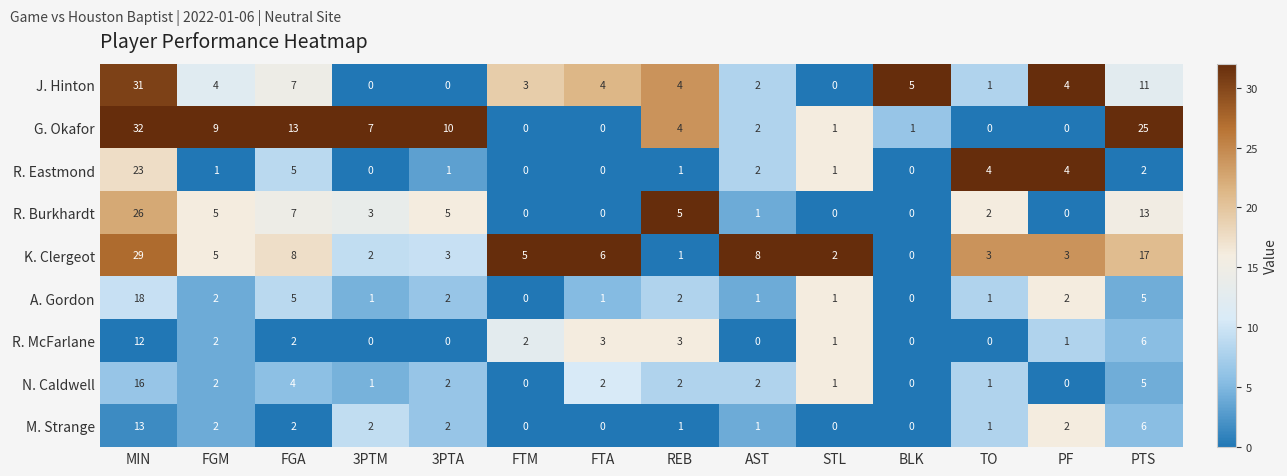

At which category is the sum across all series the highest?

MIN